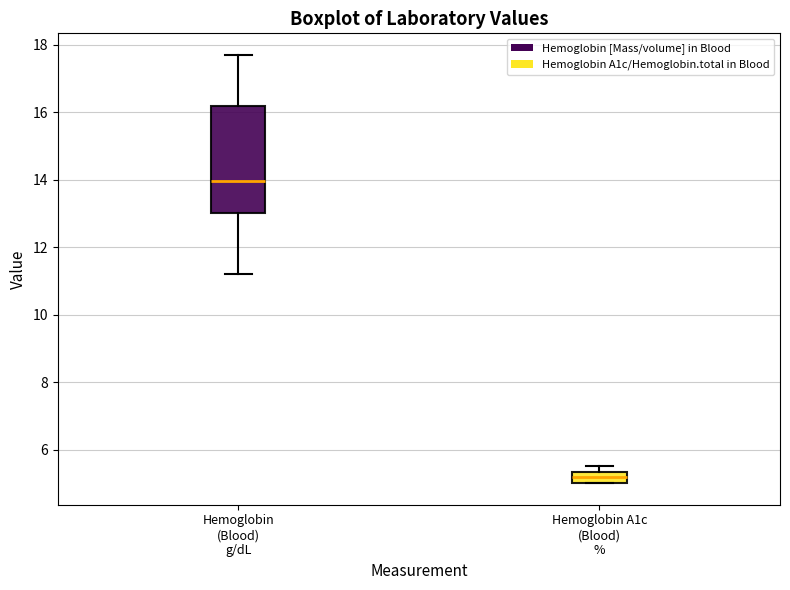

Reading left to right, read every box against the y-axis: the position of its median line, the range the box covers, and the ends of its whiskers. The values are not printed on the chart, so give them approximately, as read against the axis.

Hemoglobin (Blood) g/dL: median 14.0, box 13.0 to 16.2, whiskers 11.2 to 17.8
Hemoglobin A1c (Blood) %: median 5.2, box 5.0 to 5.4, whiskers 5.0 to 5.6